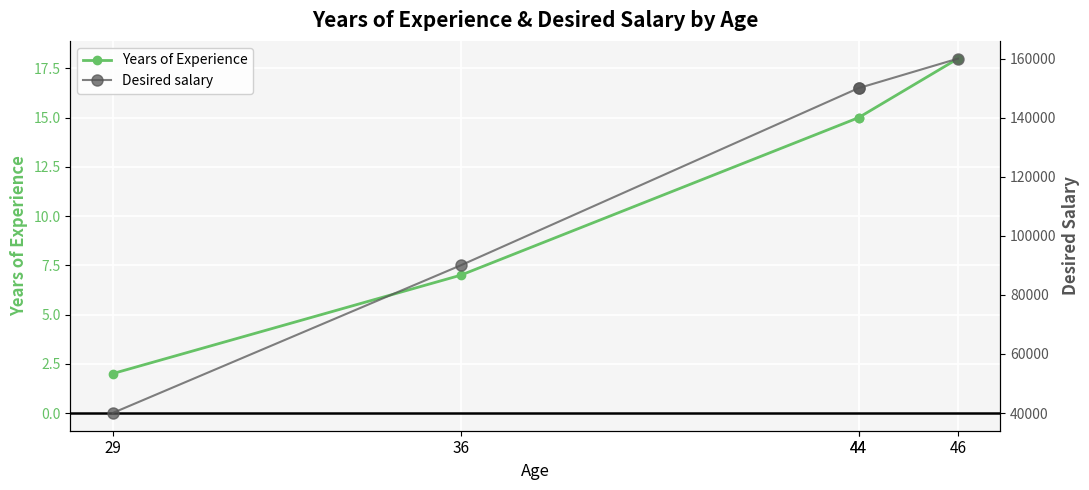

Which series has the largest total across all categories?

Desired salary